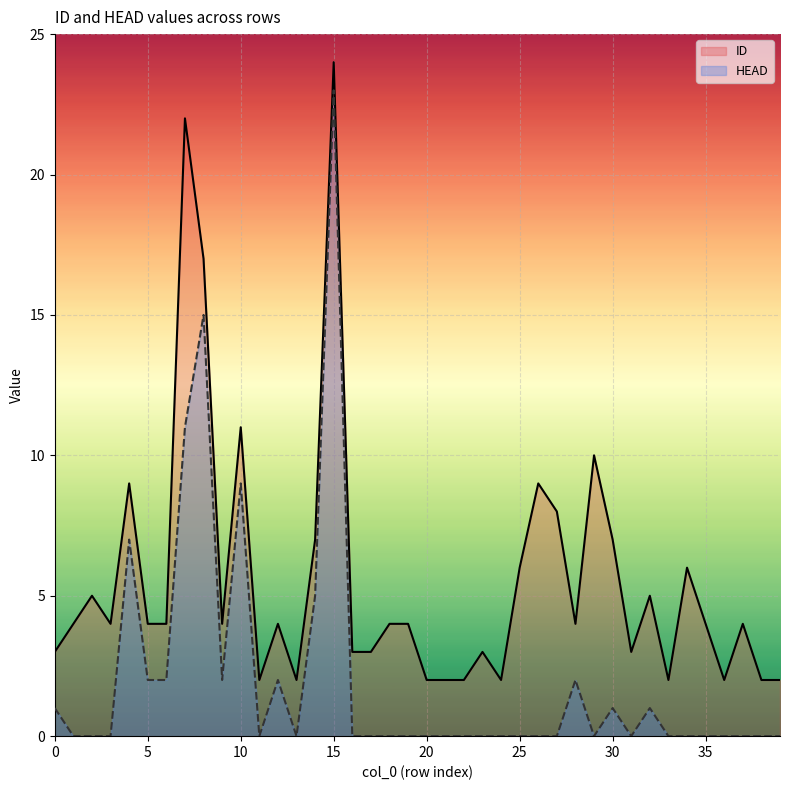

At which category is the sum across all series the highest?

15